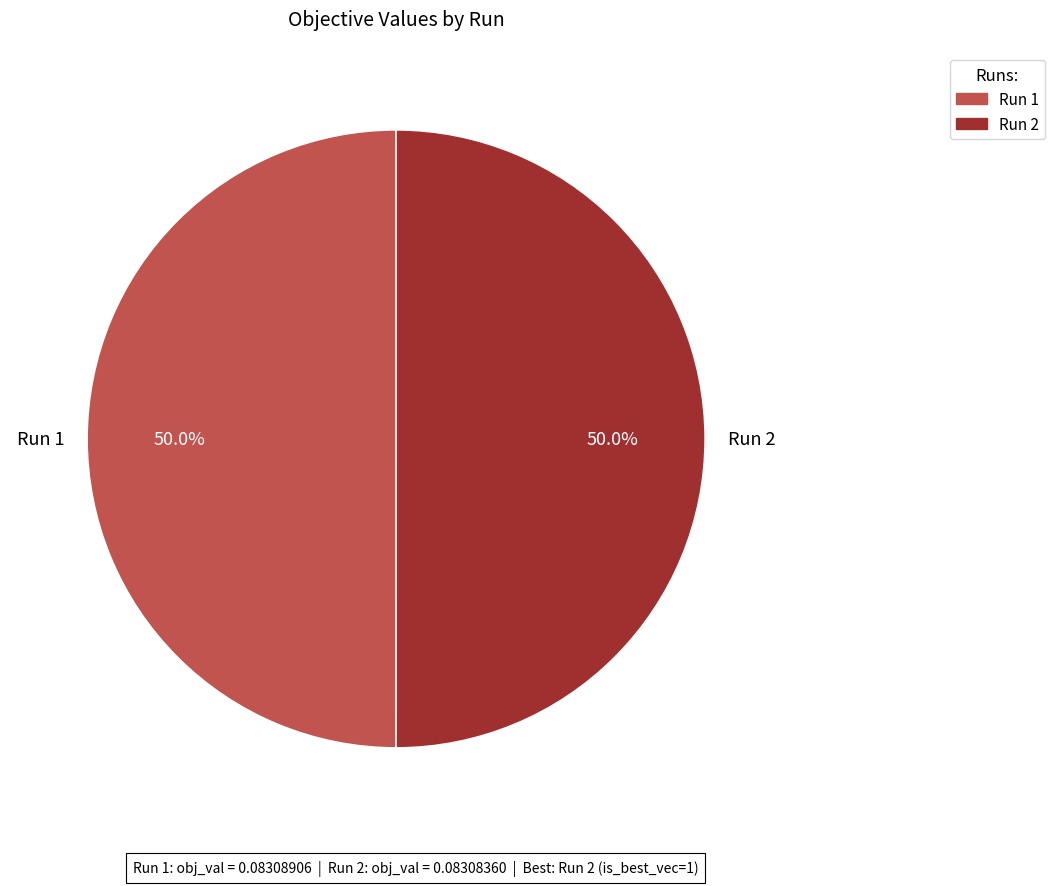

Combined, do Run 2 and Run 1 account for over 50%?

Yes